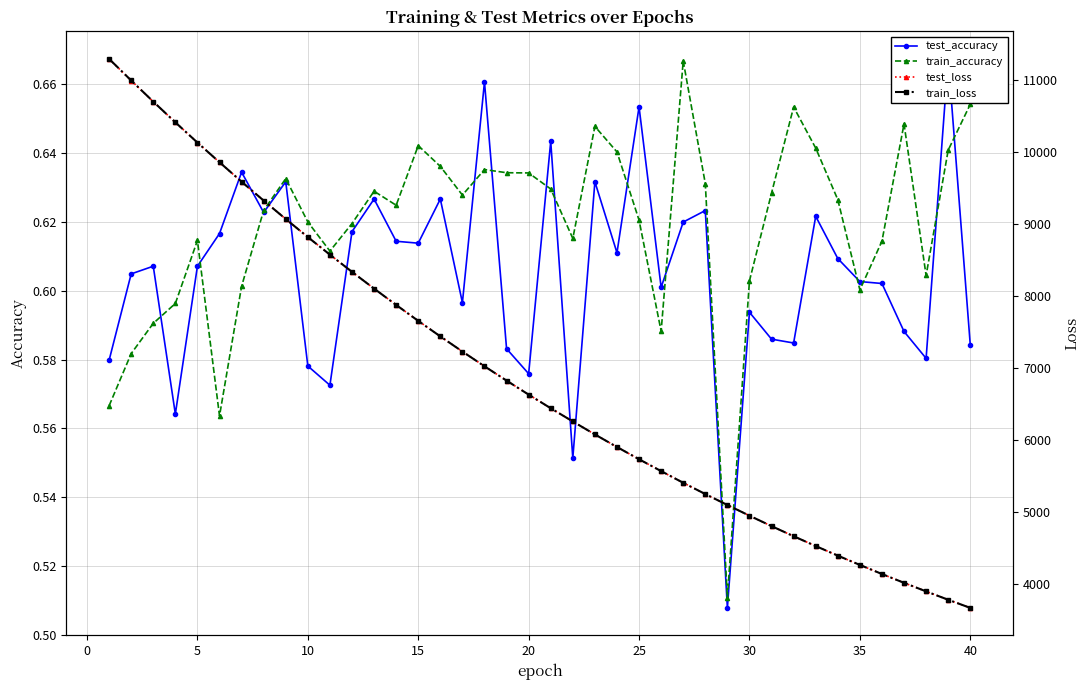

Which series has the largest total across all categories?

test_loss